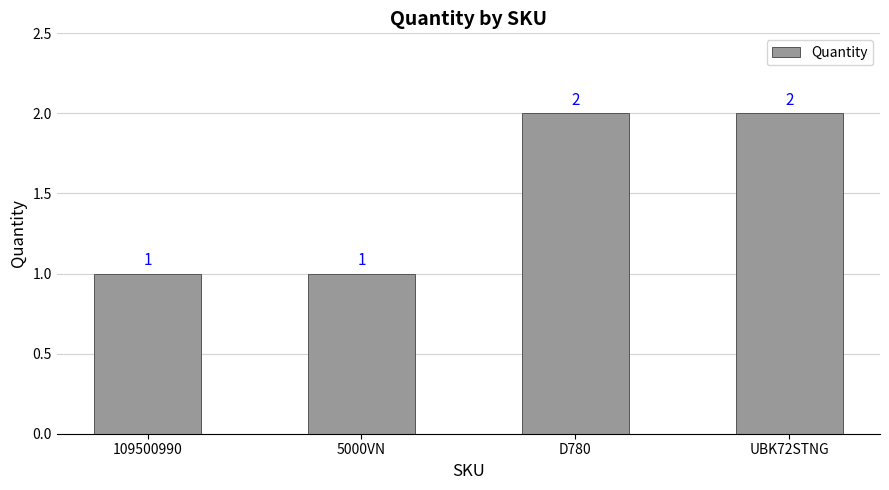

Reading right to left, list all the values displayed in this chart.

UBK72STNG=2	D780=2	5000VN=1	109500990=1